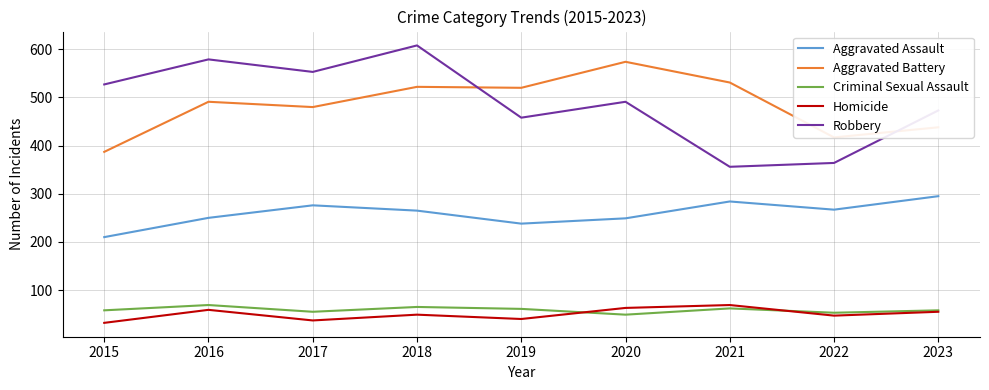

Is this an area chart (filled region under the line)?

No